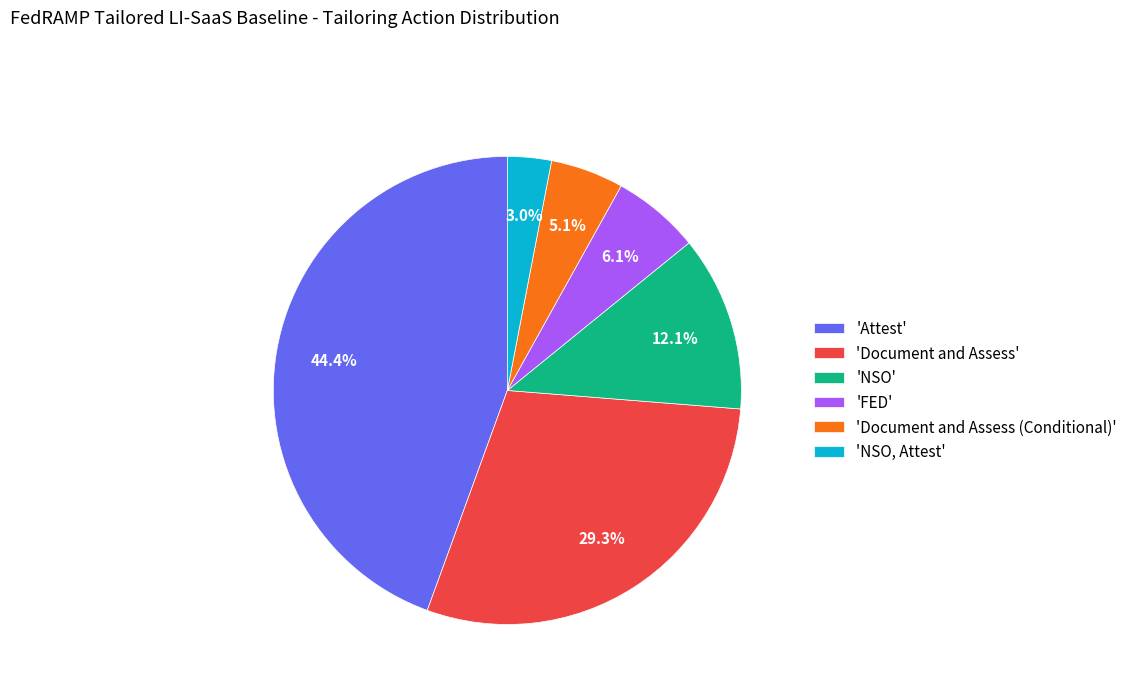

To the nearest percent, what is the average slice percentage?

17%